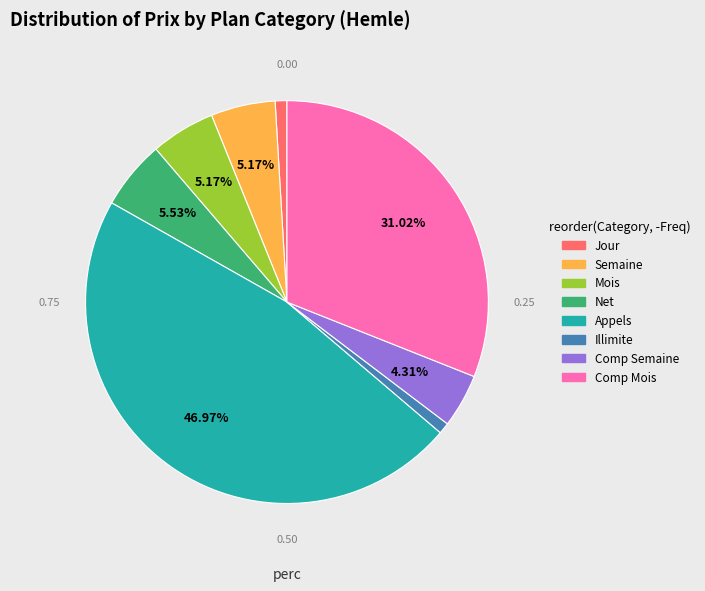

Is there a majority slice in this chart?

No